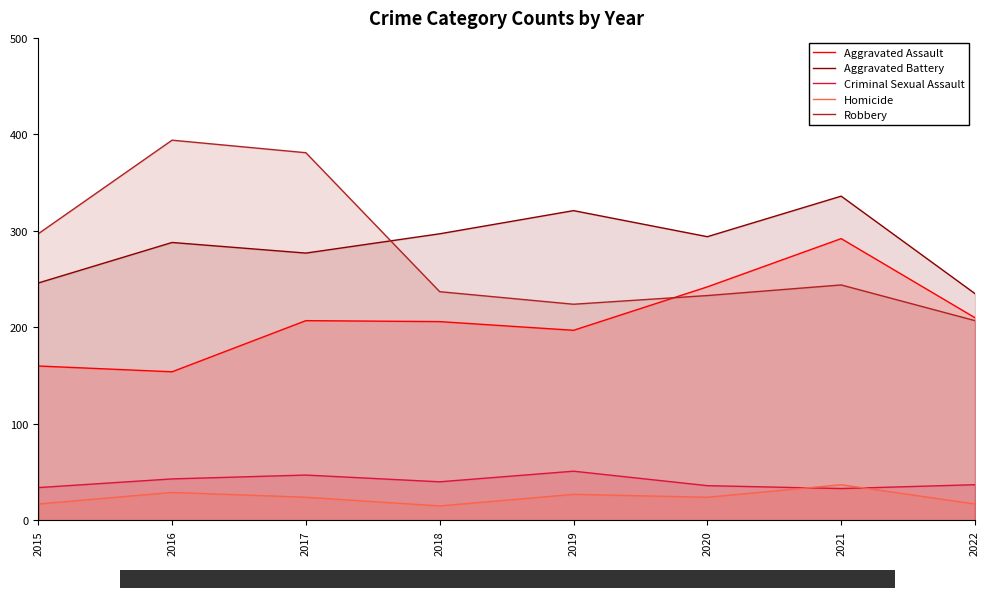

At which category does the chart reach its peak across all series?

2016